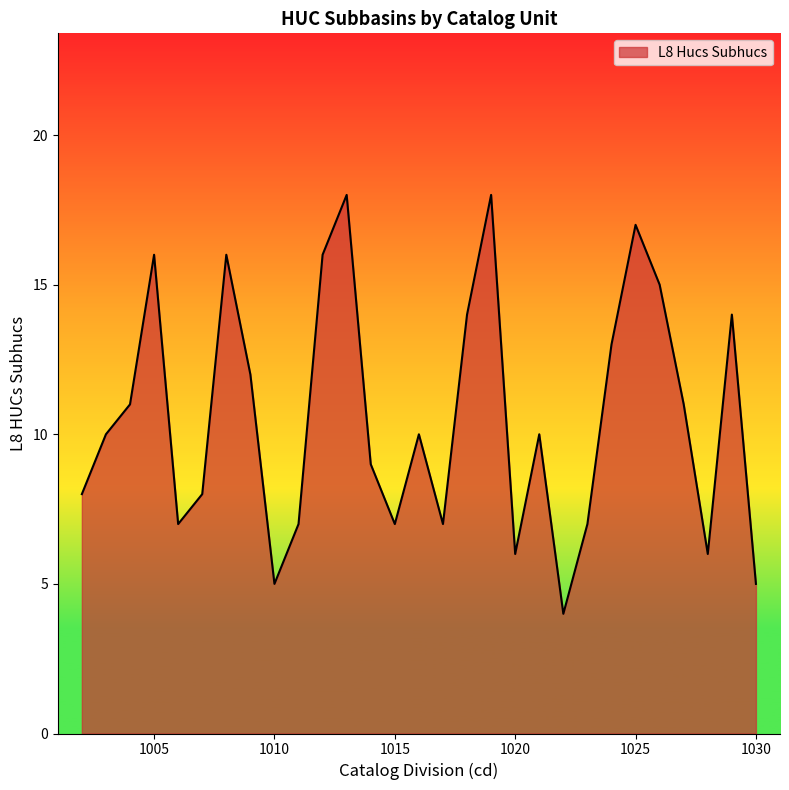

What is the difference between the maximum and minimum values?

14